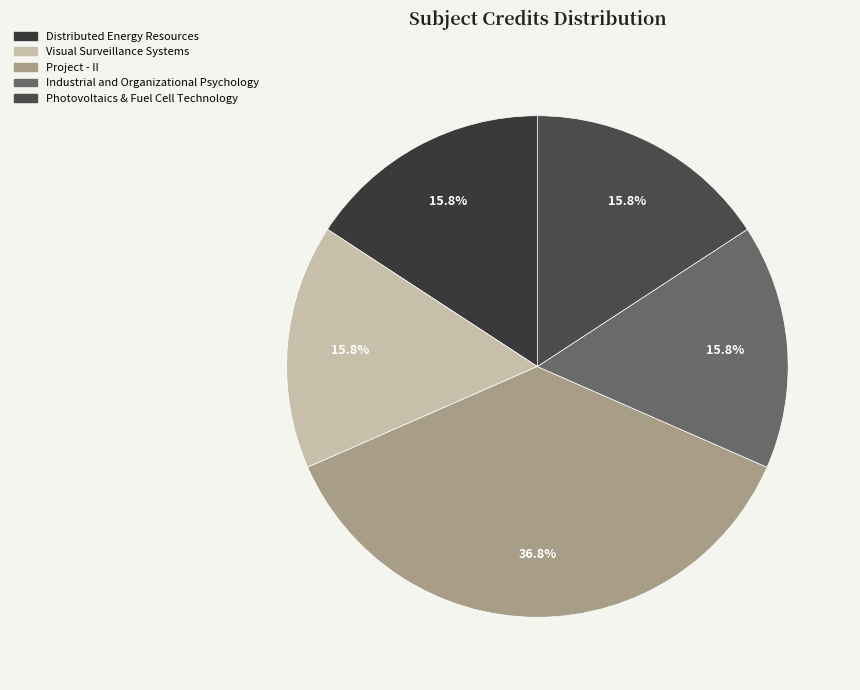

What portion of the pie excludes Industrial and Organizational Psychology?

84.2%